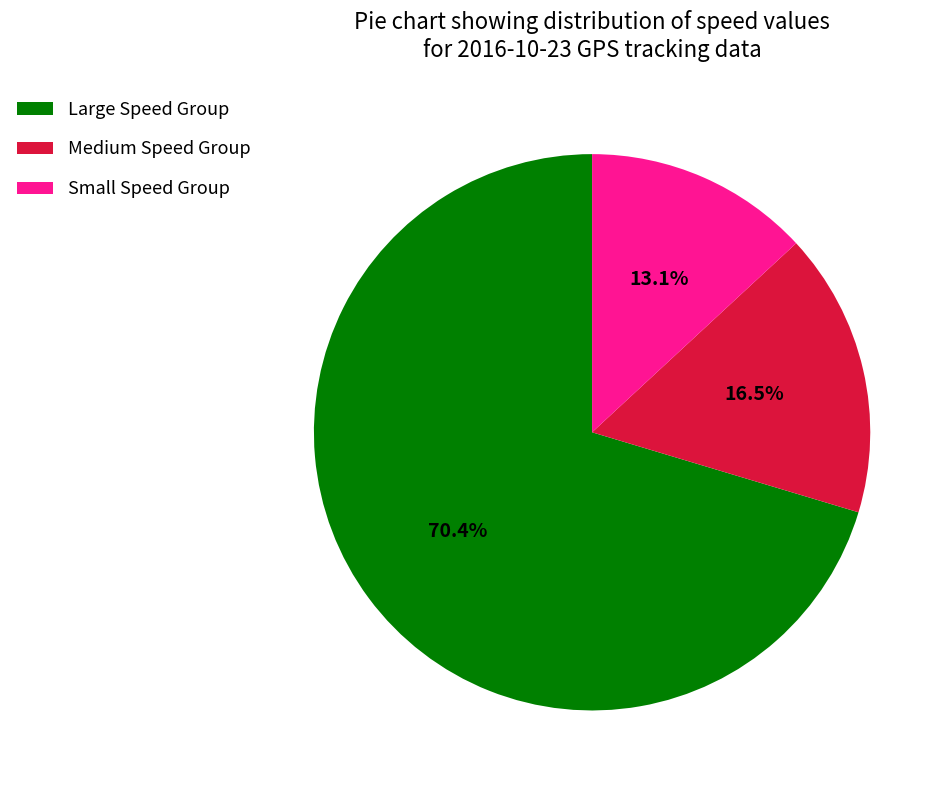

To the nearest percent, what is the average slice percentage?

33%